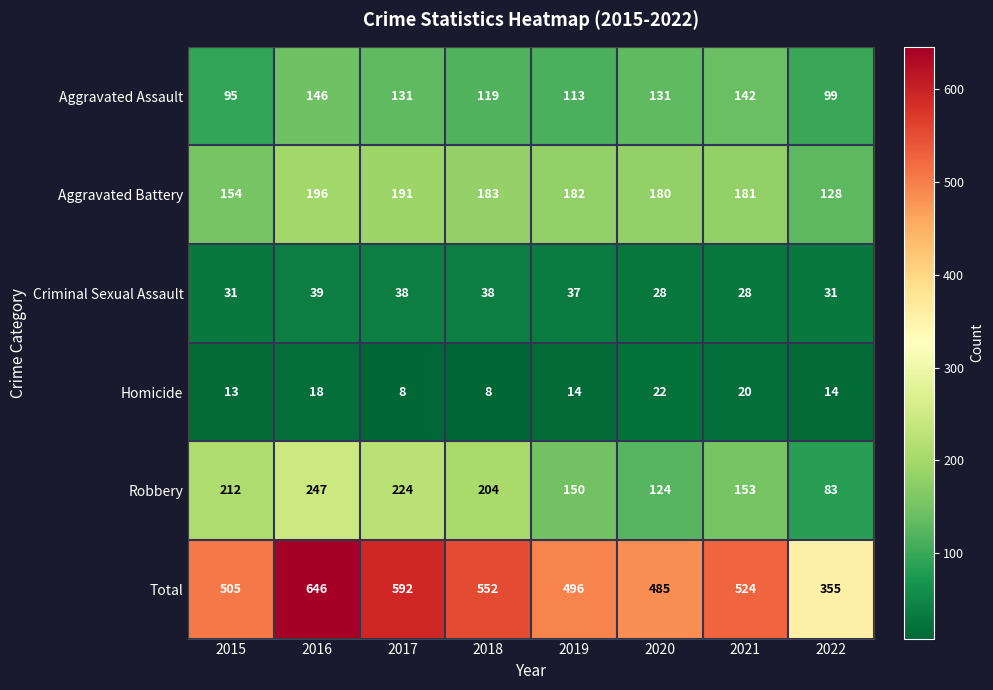

What is the approximate value of Homicide at 2022, to the nearest 10?

10